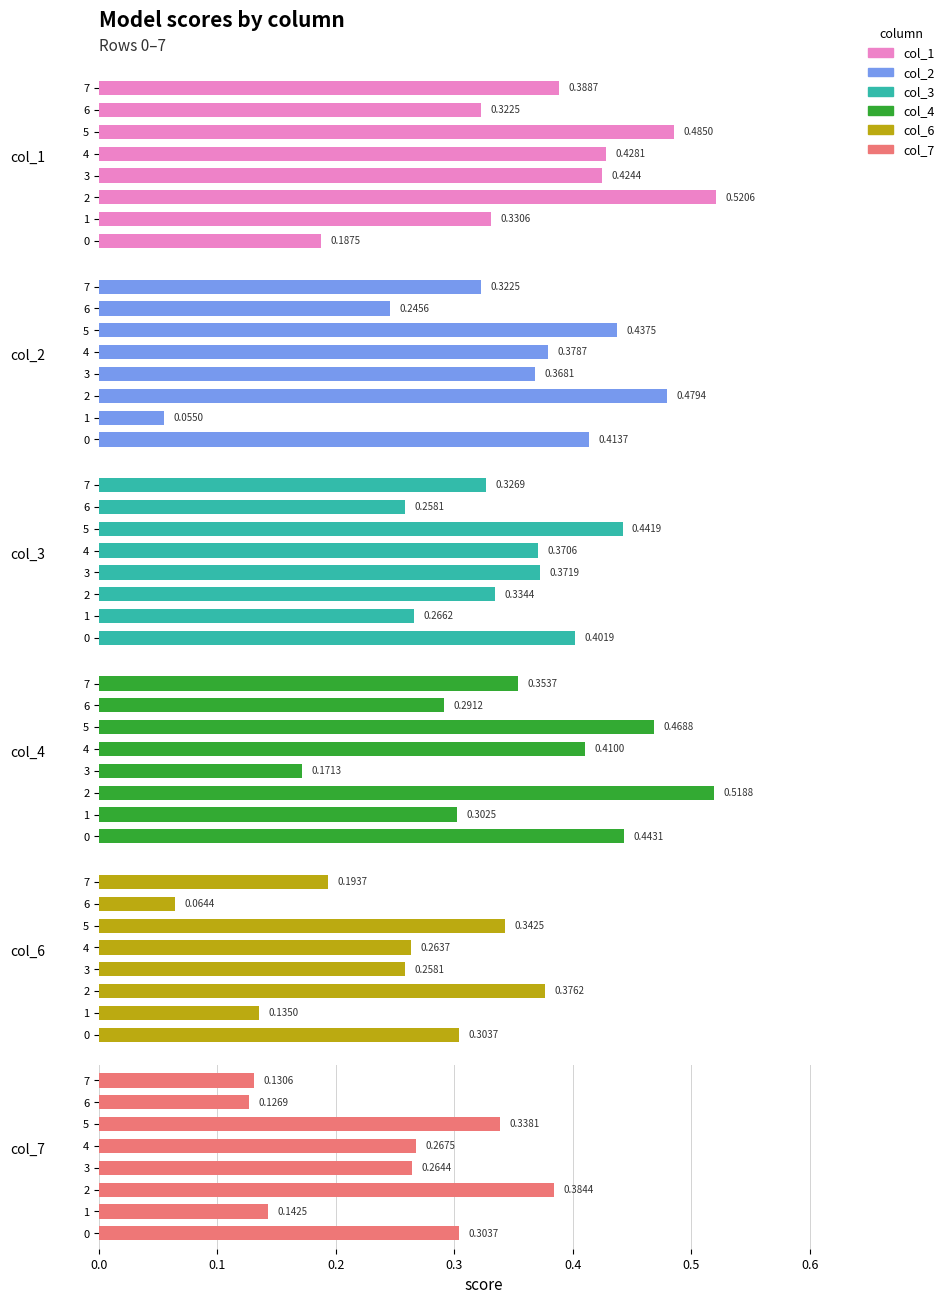

Reading left to right, extract all data points from this chart.

col_1: 0.2	0.3	0.5	0.4	0.4	0.5	0.3	0.4
col_2: 0.4	0.1	0.5	0.4	0.4	0.4	0.2	0.3
col_3: 0.4	0.3	0.3	0.4	0.4	0.4	0.3	0.3
col_4: 0.4	0.3	0.5	0.2	0.4	0.5	0.3	0.4
col_6: 0.3	0.1	0.4	0.3	0.3	0.3	0.1	0.2
col_7: 0.3	0.1	0.4	0.3	0.3	0.3	0.1	0.1